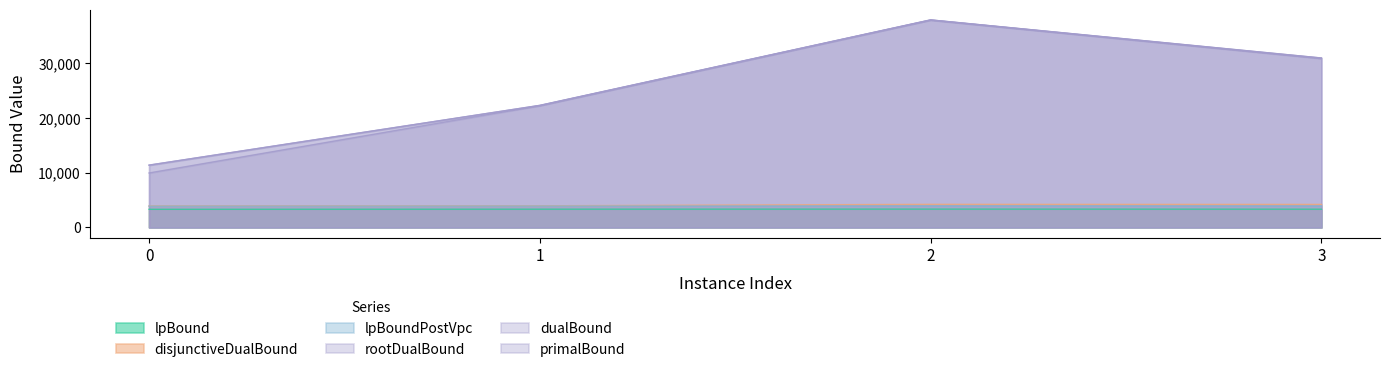

Which series has the widest spread of values?

rootDualBound